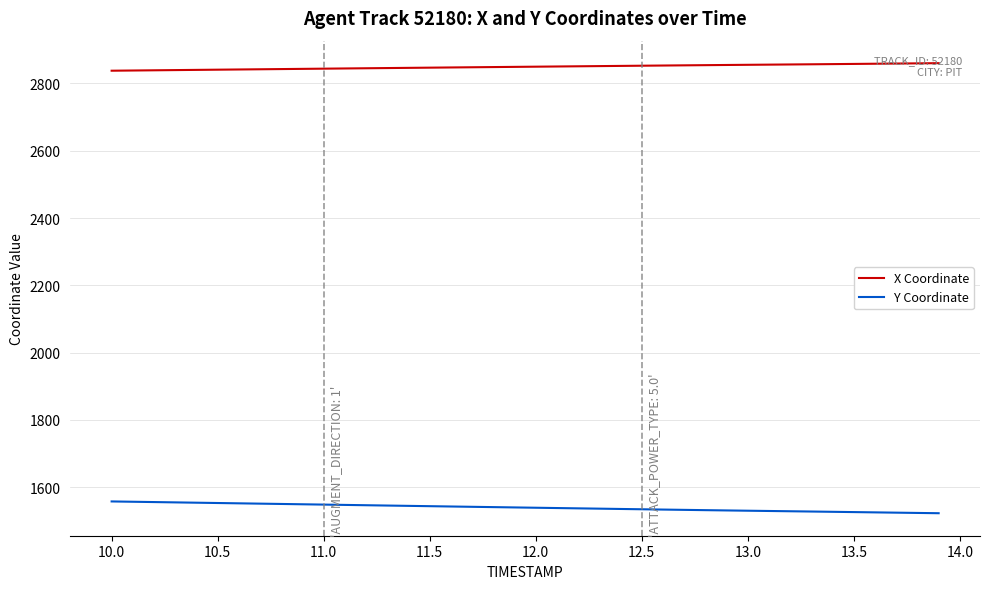

True or false: Y Coordinate and X Coordinate intersect in this chart.

False